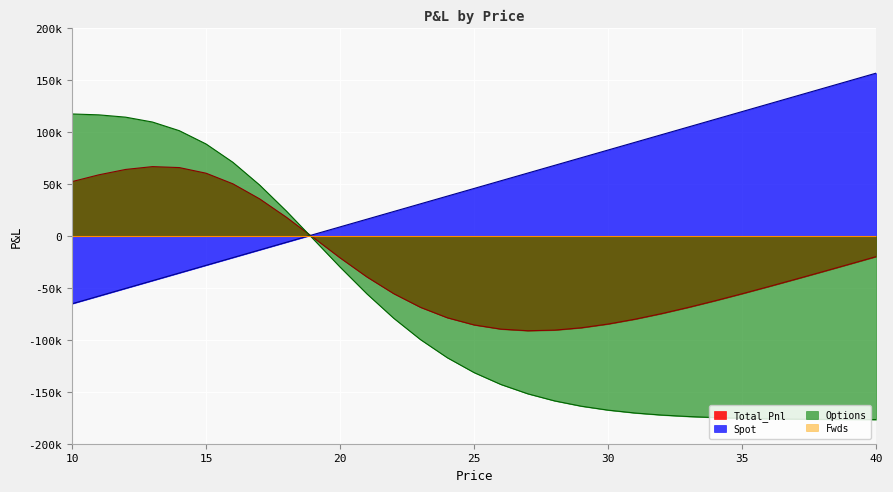

Reading right to left, list all the values displayed in this chart.

Spot: 40=157025.4	39=149618.5	38=142211.7	37=134804.8	36=127398.0	35=119991.1	34=112584.3	33=105177.4	32=97770.5	31=90363.7	30=82956.8	29=75550.0	28=68143.1	27=60736.2	26=53329.4	25=45922.5	24=38515.7	23=31108.8	22=23701.9	21=16295.1	20=8888.2	19=1481.4	18=-5925.5	17=-13332.3	16=-20739.2	15=-28146.1	14=-35552.9	13=-42959.8	12=-50366.6	11=-57773.5	10=-65180.4
Options: 40=-176774.4	39=-176672.3	38=-176520.9	37=-176297.7	36=-175970.3	35=-175493.1	34=-174802.8	33=-173812.1	32=-172403.1	31=-170419.5	30=-167659.0	29=-163866.6	28=-158731.9	27=-151892.8	26=-142950.4	25=-131499.2	24=-117177.6	23=-99738.9	22=-79140.5	21=-55637.9	20=-29862.4	19=-2849.0	18=24019.1	17=49172.0	16=71115.4	15=88739.4	14=101576.3	13=109897.8	12=114585.4	11=116809.9	10=117663.9
Total_Pnl: 40=-19749.0	39=-27053.7	38=-34309.2	37=-41492.8	36=-48572.3	35=-55502.0	34=-62218.6	33=-68634.7	32=-74632.5	31=-80055.8	30=-84702.2	29=-88316.6	28=-90588.8	27=-91156.6	26=-89621.0	25=-85576.7	24=-78661.9	23=-68630.1	22=-55438.5	21=-39342.8	20=-20974.2	19=-1367.6	18=18093.6	17=35839.6	16=50376.2	15=60593.3	14=66023.4	13=66938.1	12=64218.7	11=59036.4	10=52483.5